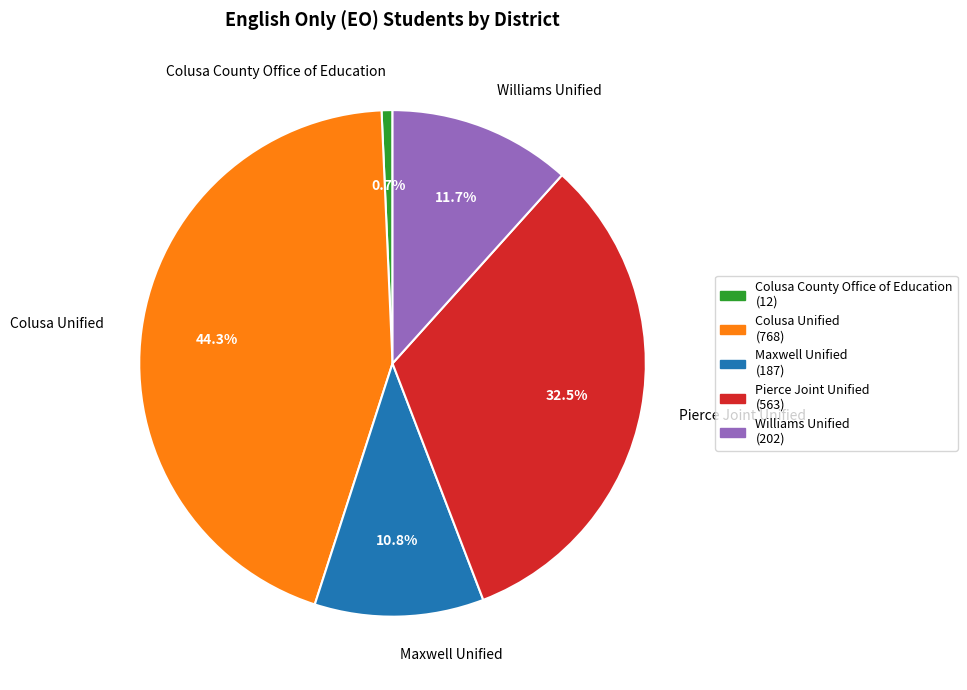

Is Colusa County Office of Education the majority of the pie?

No